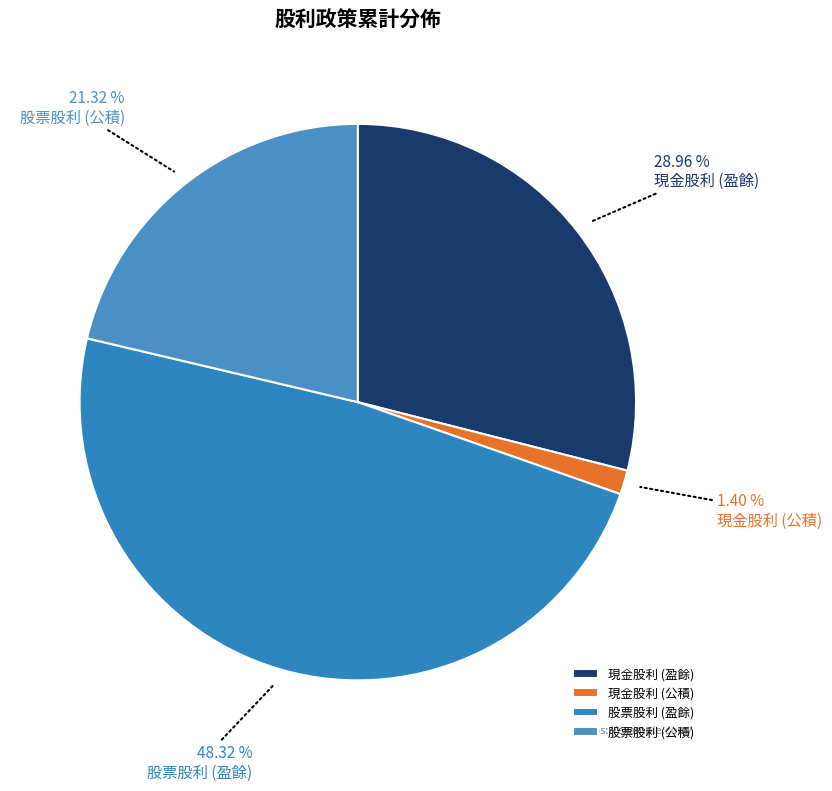

What percentage is the 股票股利 (公積) slice, to the nearest percent?

21%